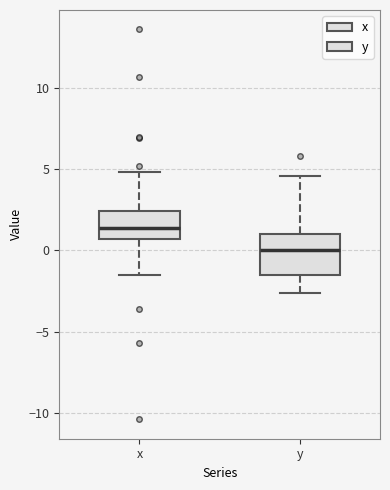

Which box's median line is the highest?

x